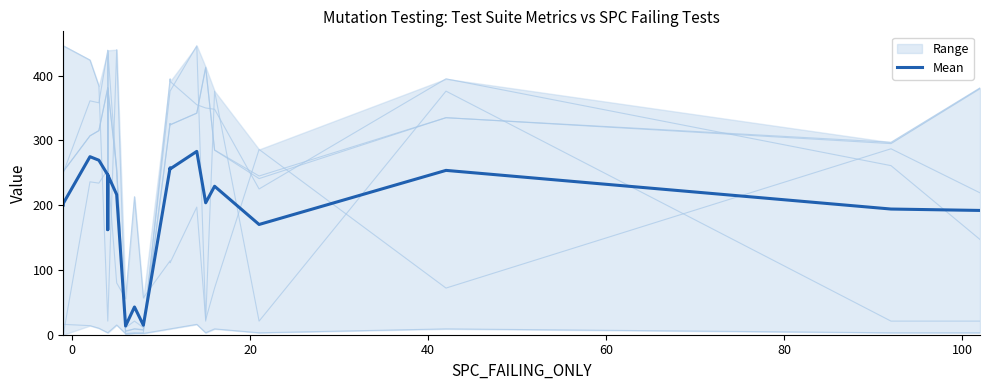

Count the number of categories in the chart.

20